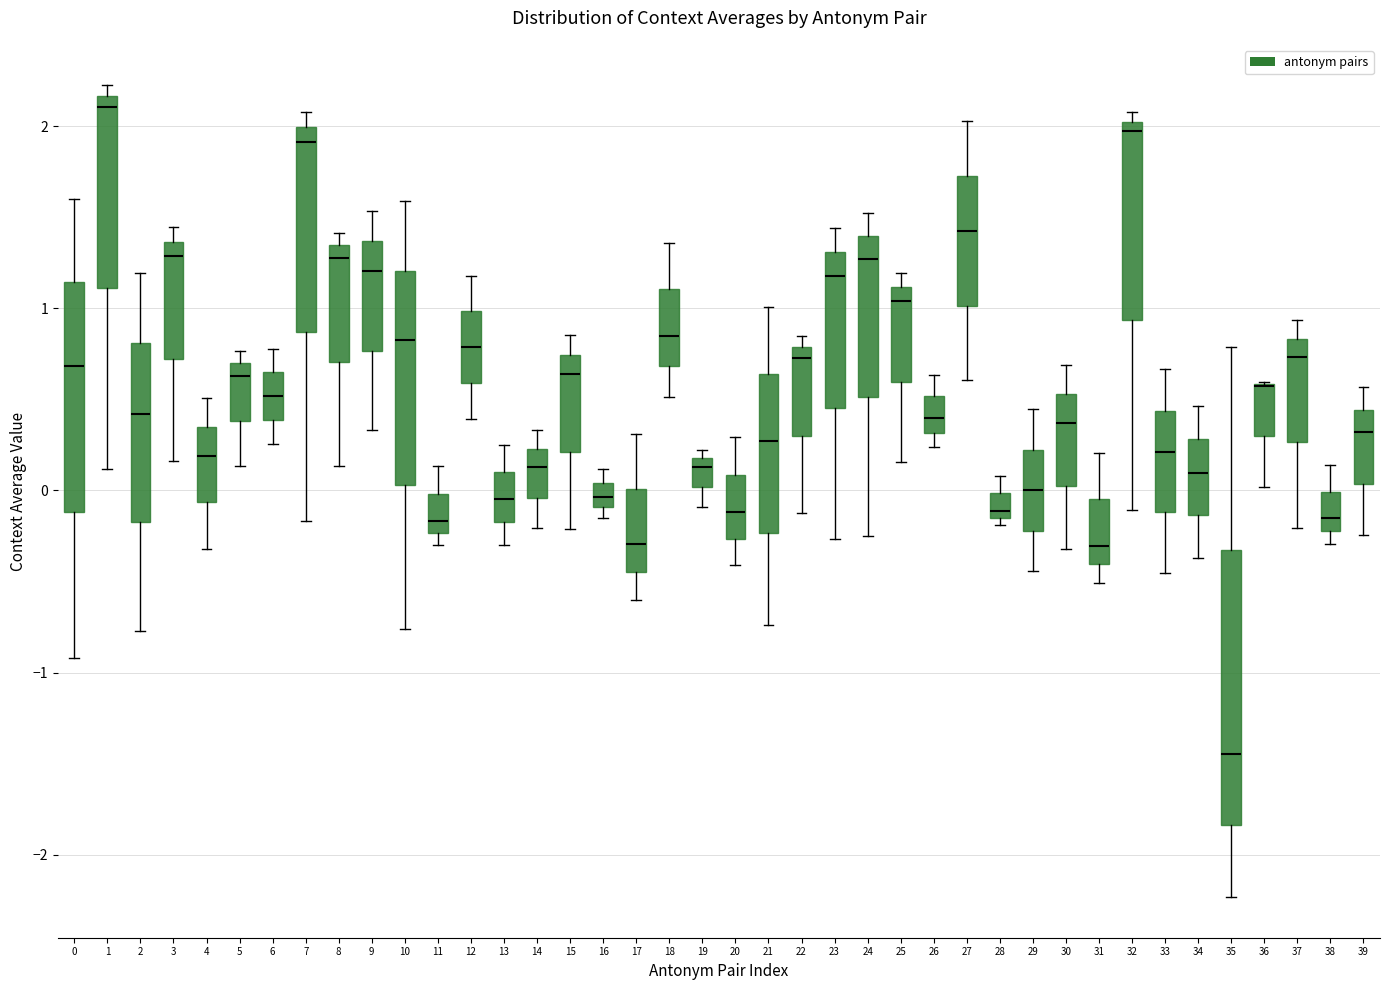

Where is the lower edge of the box at x = 32 on the y-axis? The values are not printed on the chart, so give them approximately, as read against the axis.

0.9